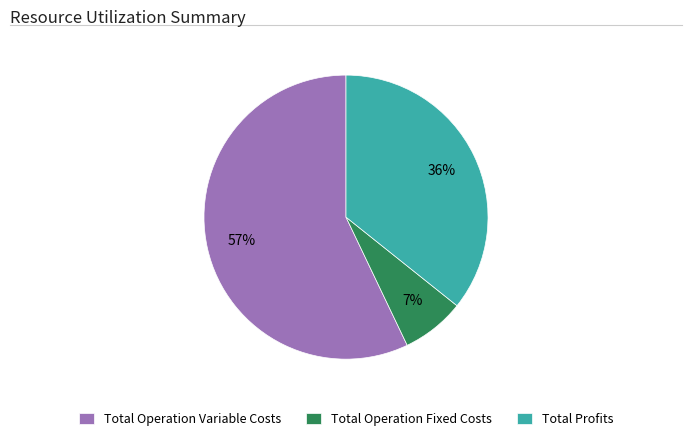

What is the ratio of the value at Total Operation Fixed Costs to the value at Total Profits?

0.2